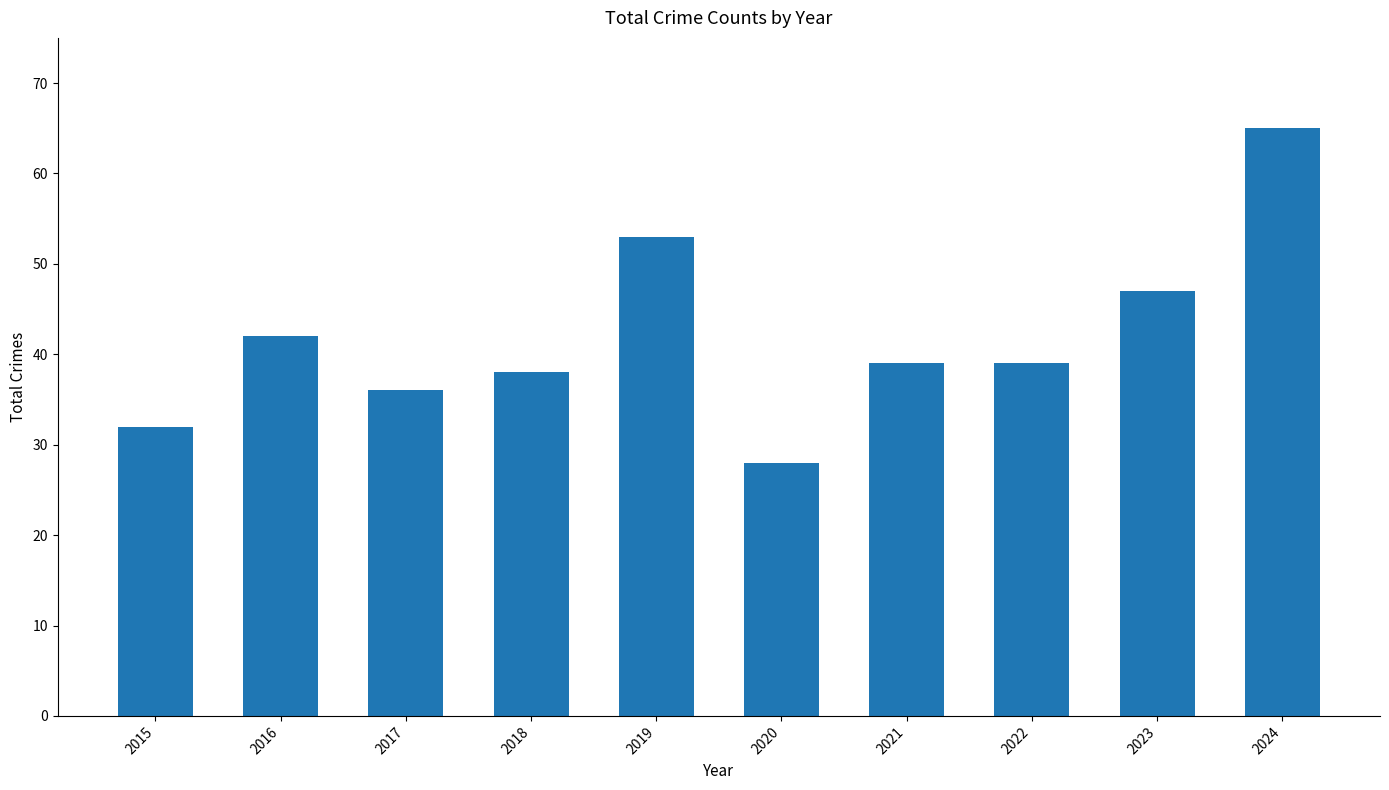

Does the chart contain any negative values?

No